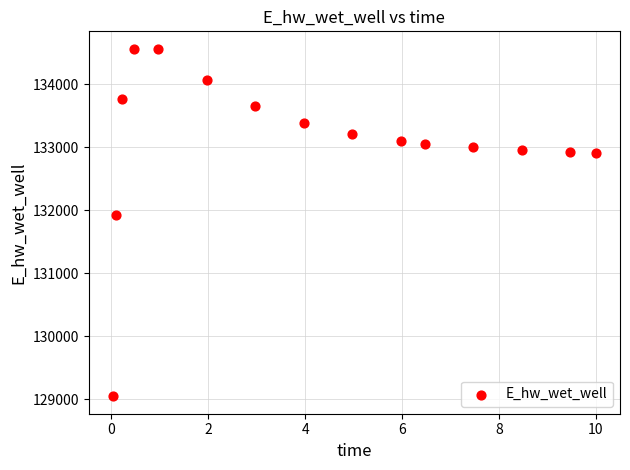

What is the range of X values (max minus min)?

10.0